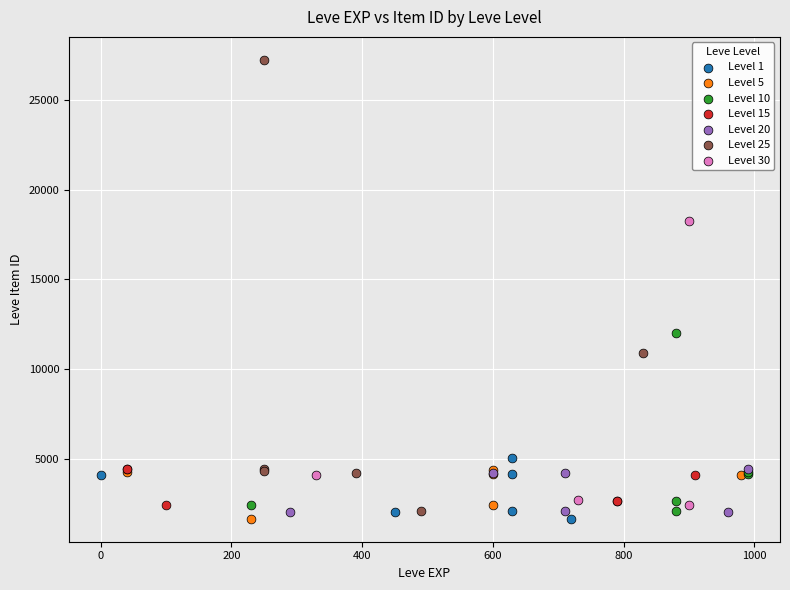

Which series has the largest Y range (max minus min)?

Level 25